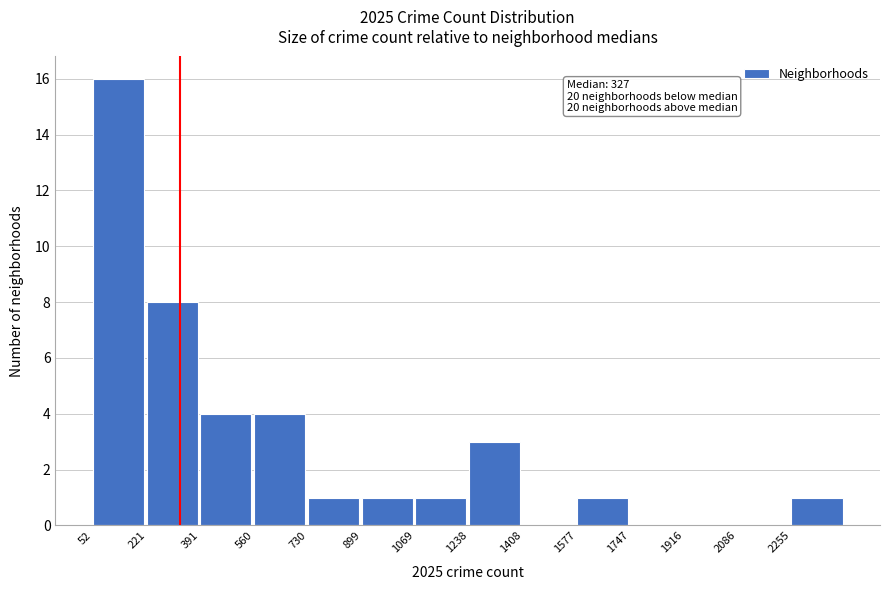

Which range on the x-axis has the tallest bar?

60 to 220